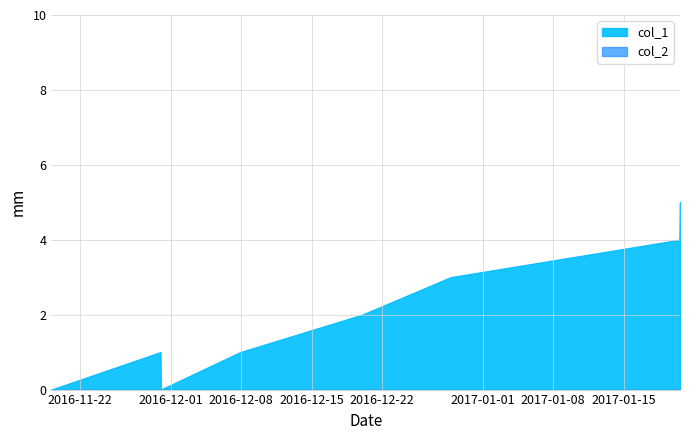

Which series has the largest total across all categories?

col_1